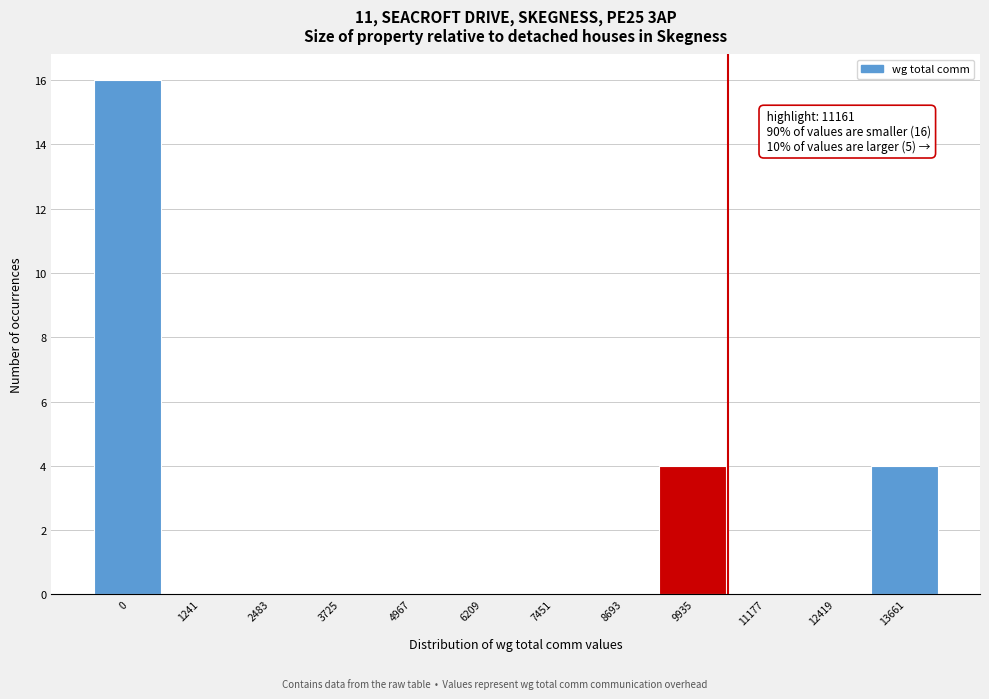

Reading right to left, what are all the values shown in this chart?

13661=4	12419=0	11177=0	9935=4	8693=0	7451=0	6209=0	4967=0	3725=0	2483=0	1241=0	0=16